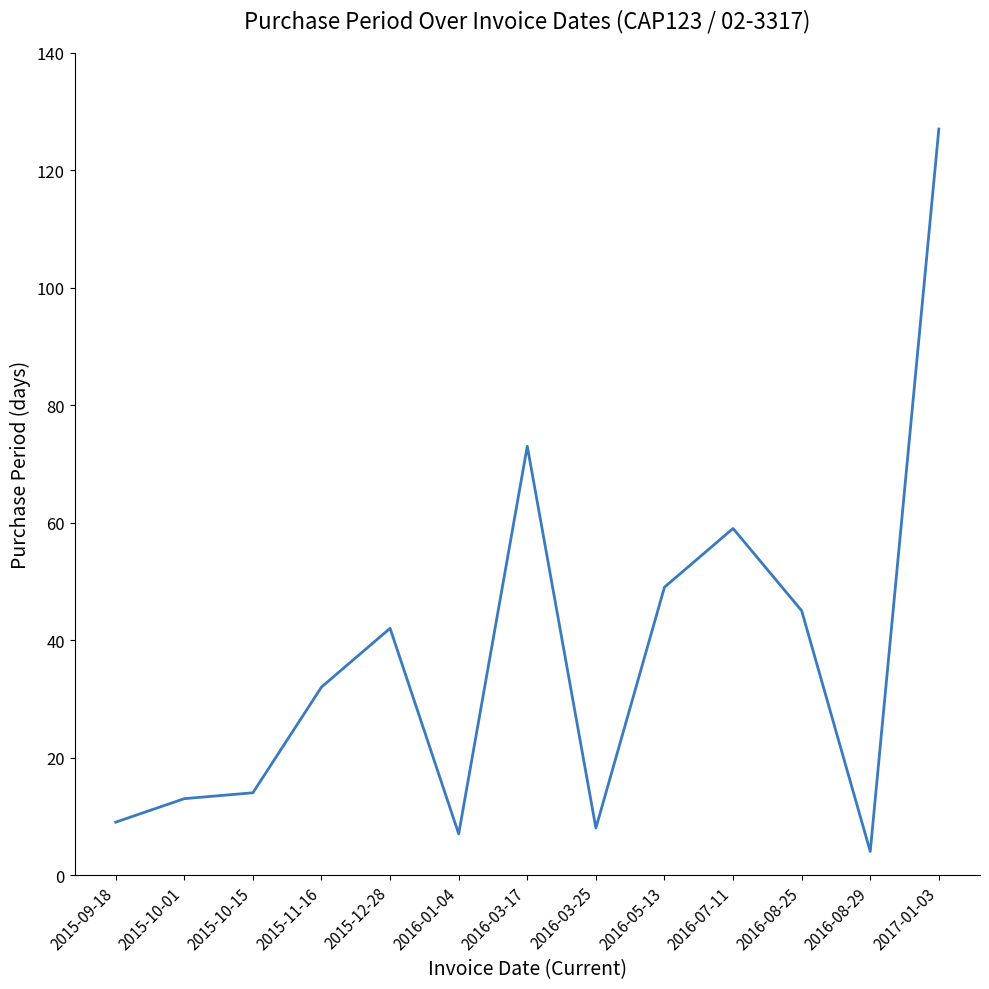

True or false: the data shows 45 at 2016-08-25.

True